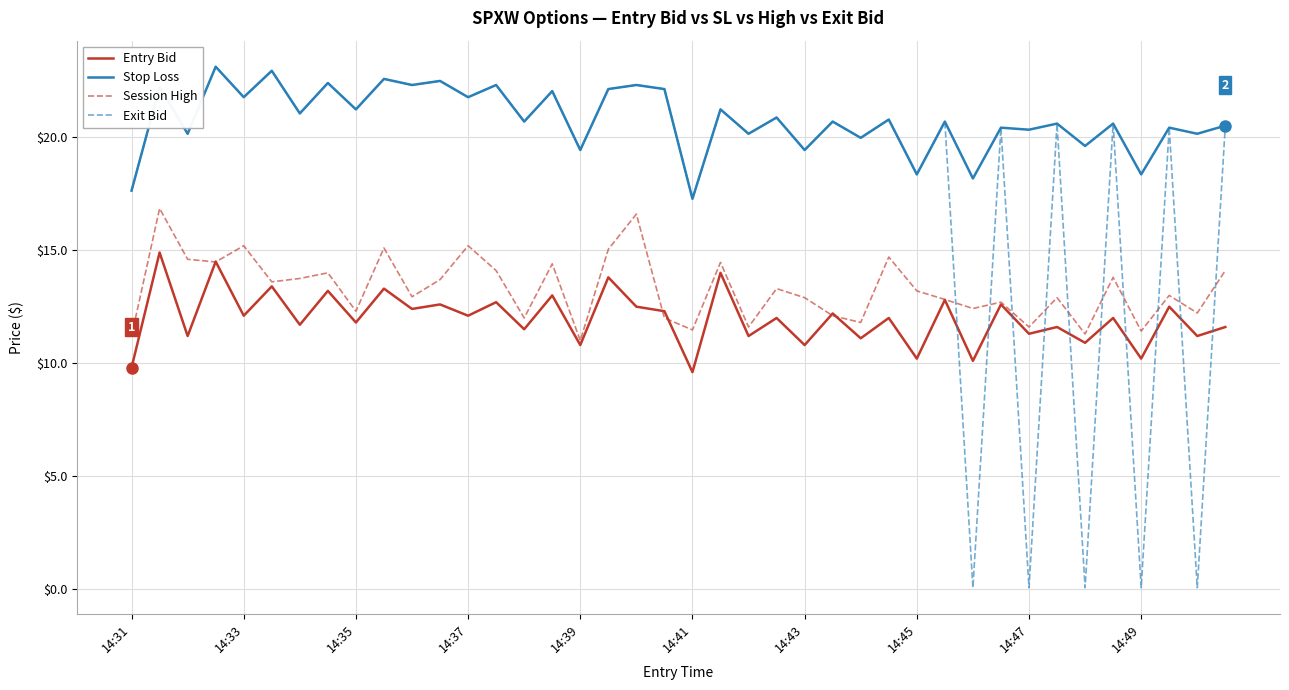

What is the average value of the Session High series?

13.3